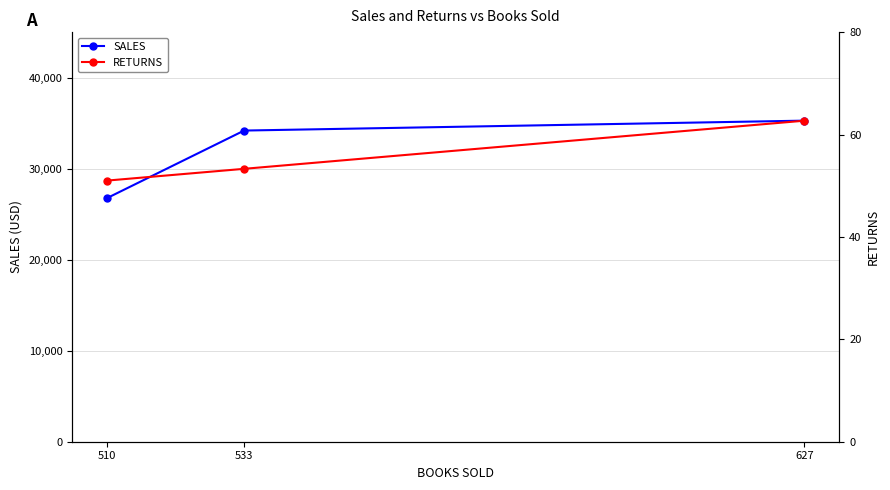

What is the maximum value for RETURNS?

62.7